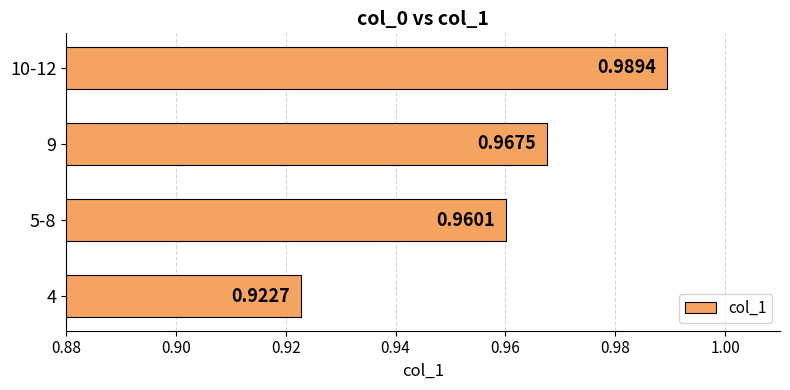

What is the difference between the maximum and minimum values?

0.1